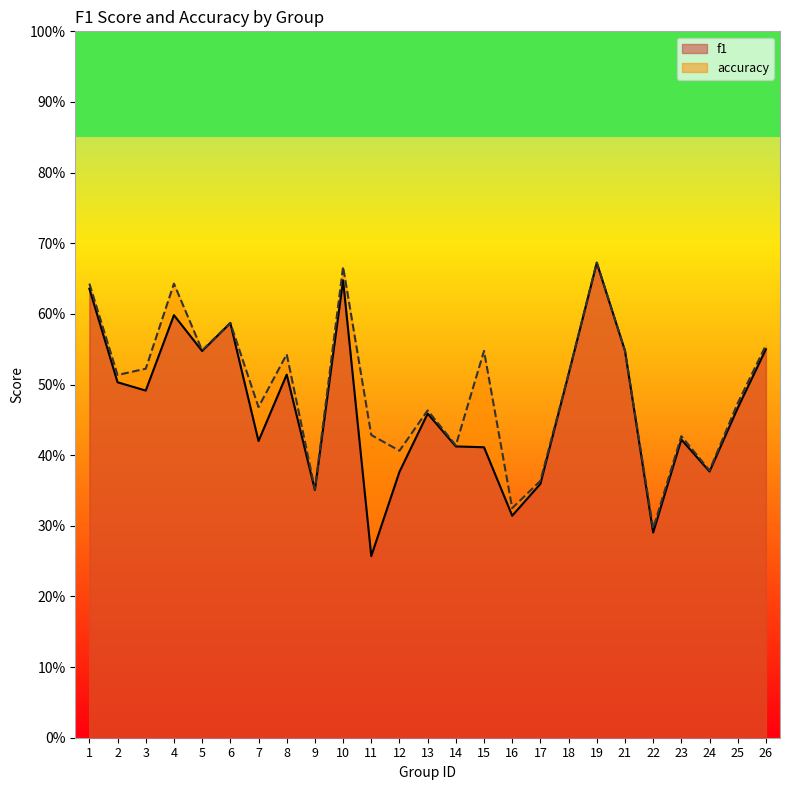

How many lines are shown in the chart?

2